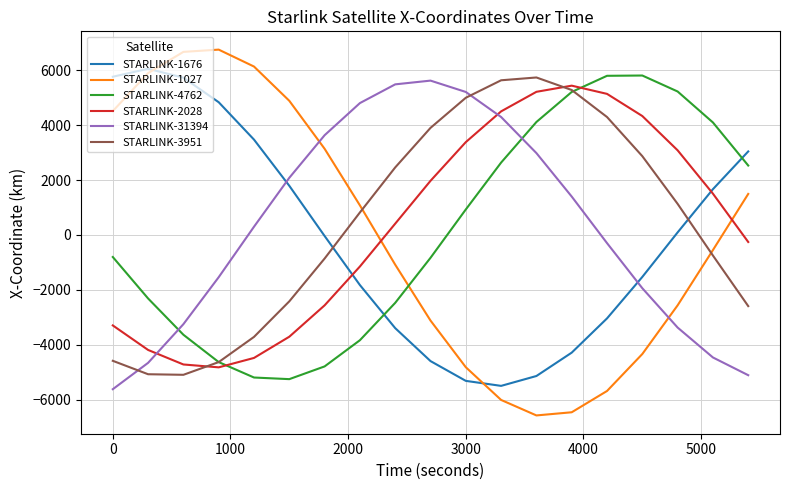

What is the highest value of the STARLINK-31394 series?

5622.4